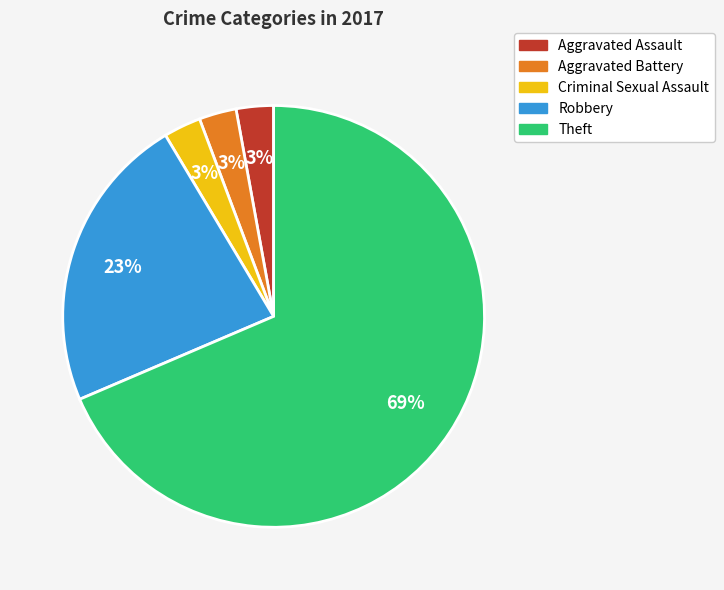

To the nearest percent, what is the combined percentage of Aggravated Battery and Aggravated Assault?

6%